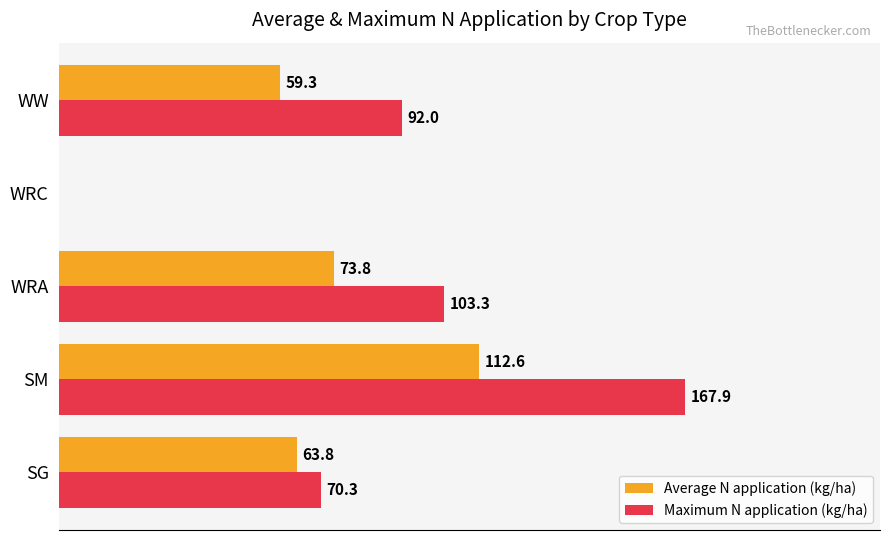

Between SG and WRA, which series saw the biggest shift?

Maximum N application (kg/ha)